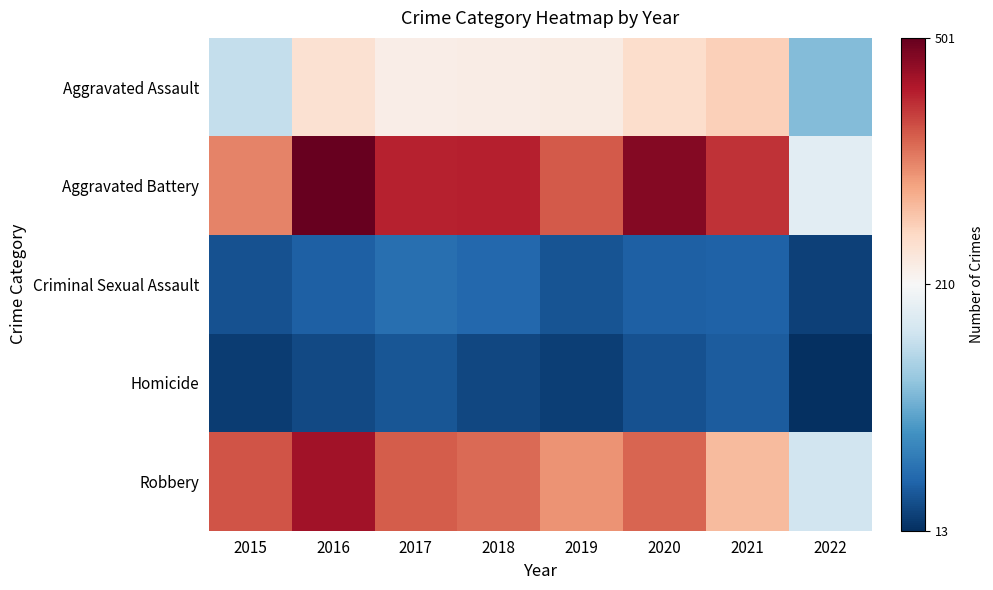

Which category has the lowest value across all series?

2022